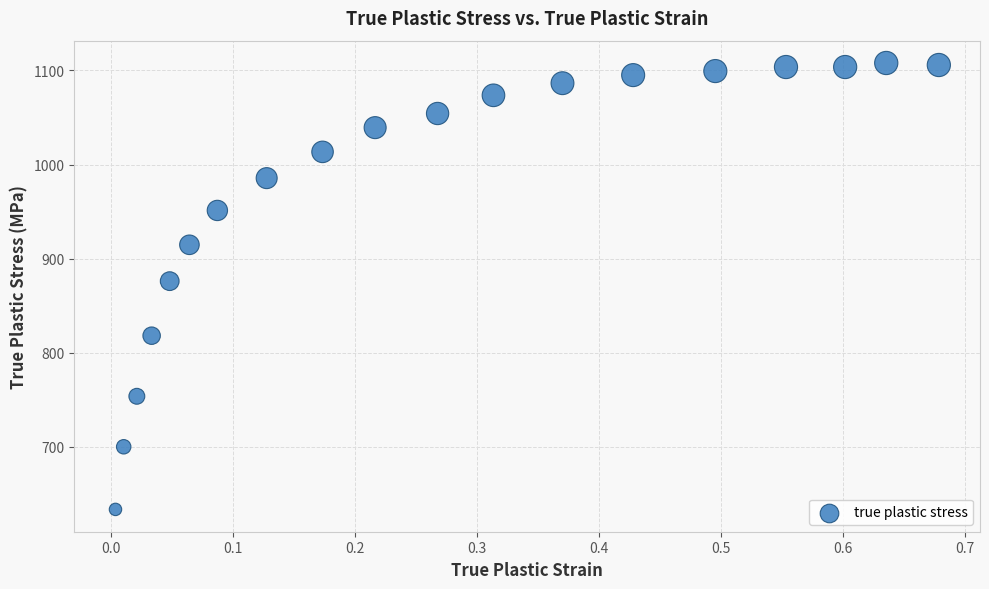

What Y value in the scatter plot is closest to 870?

876.1